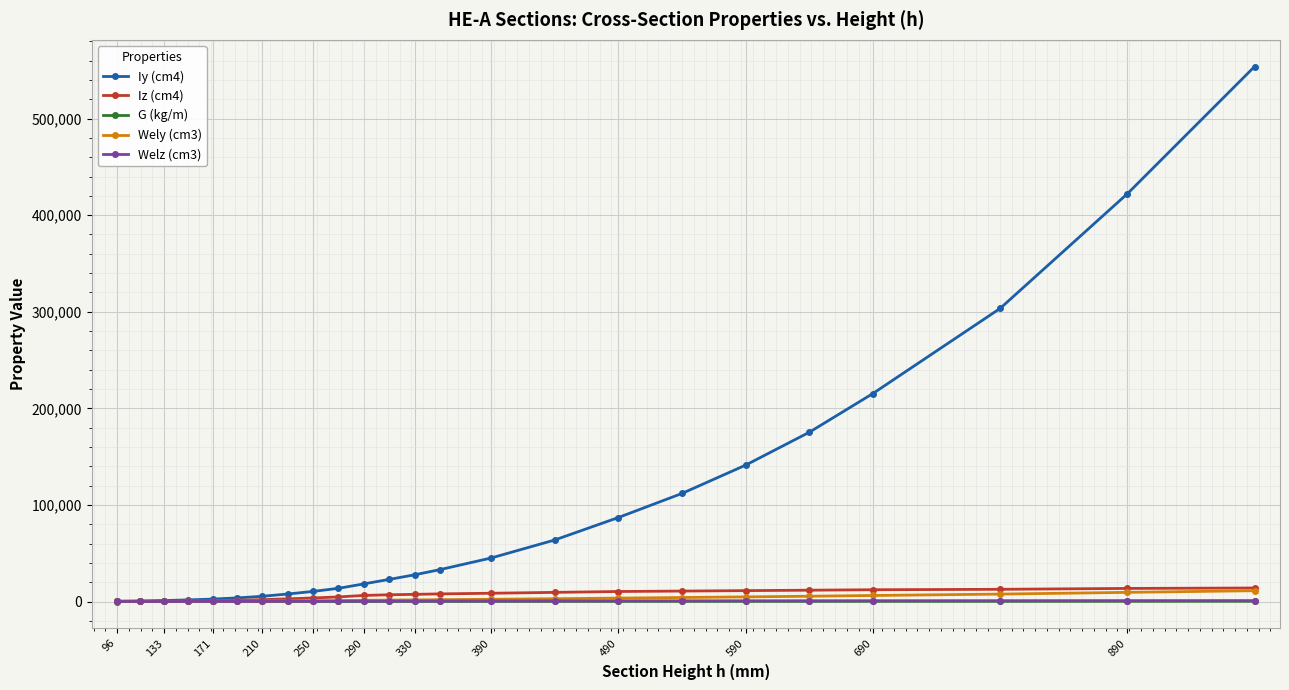

How many data points does each series have?

24